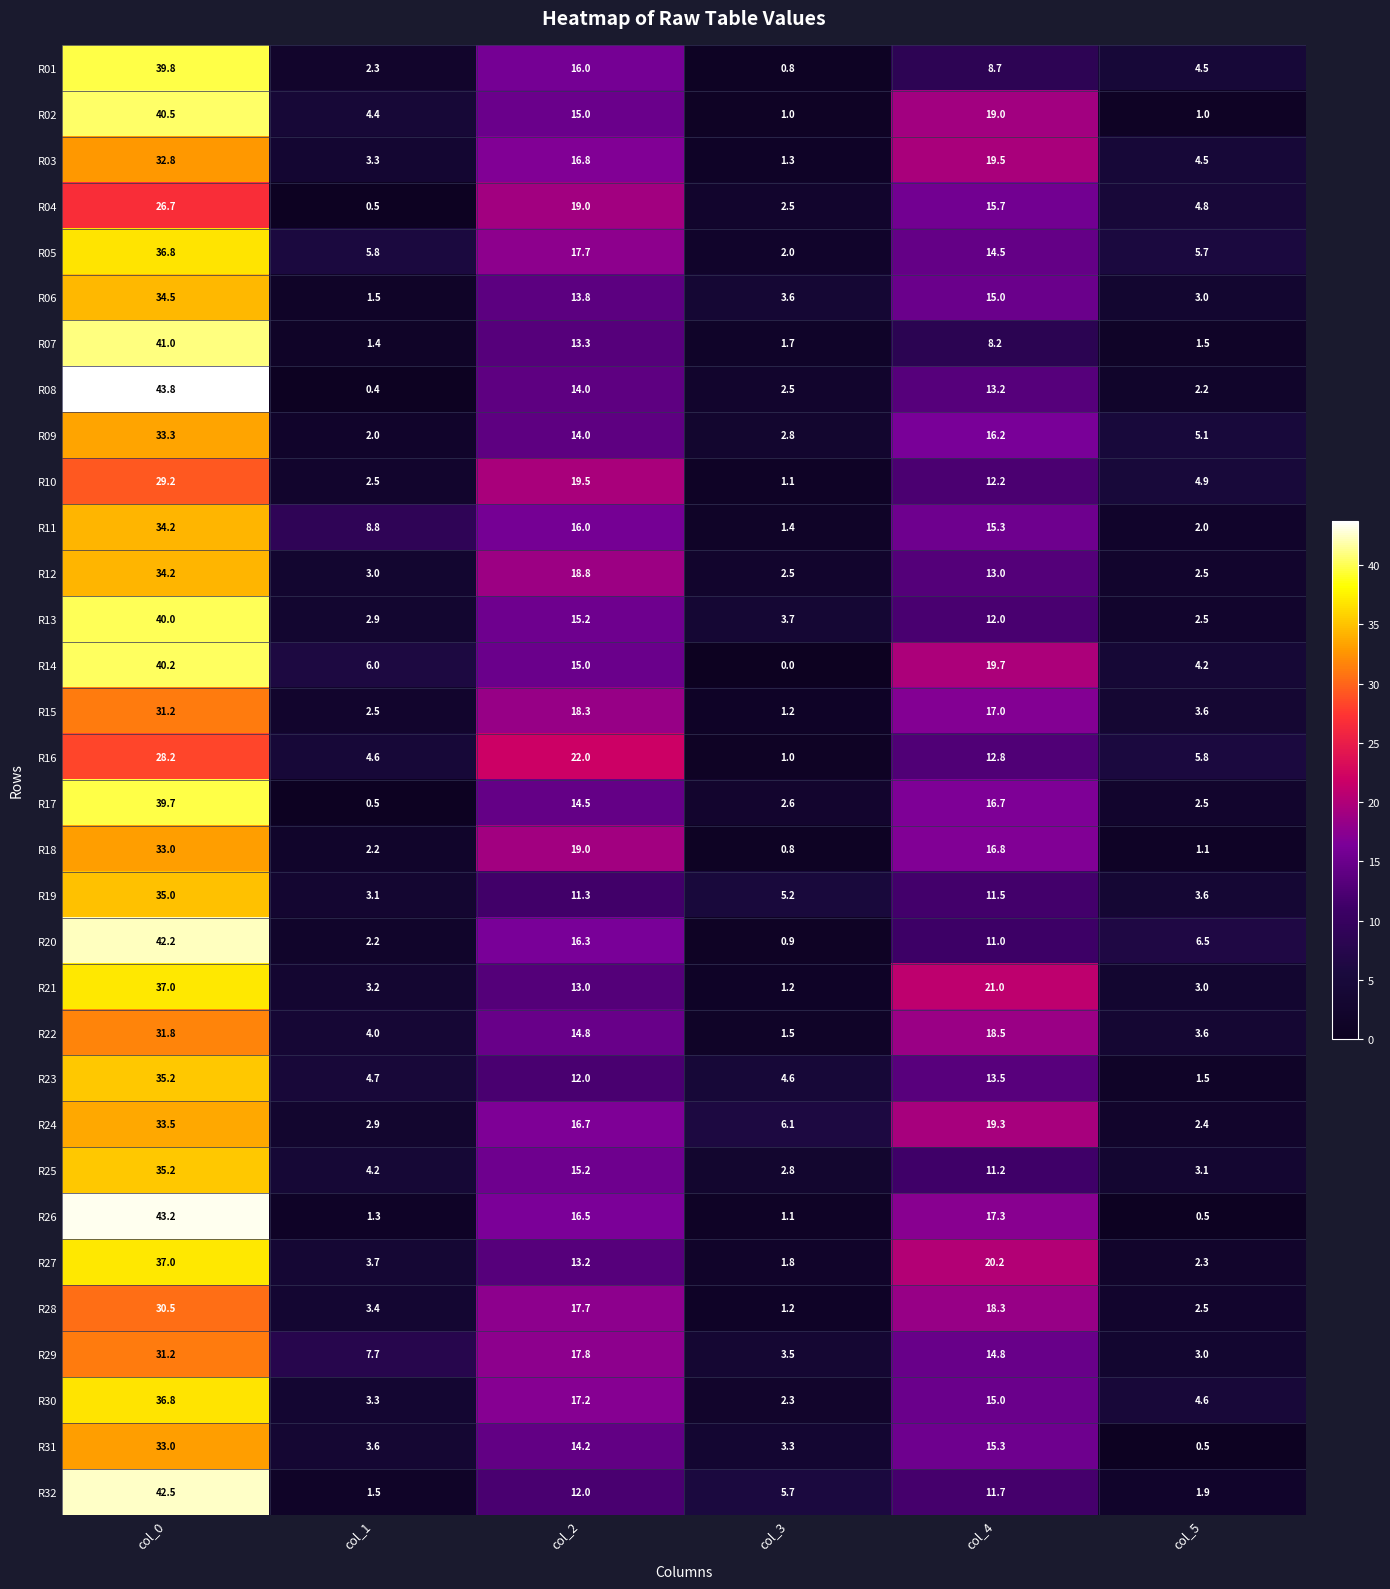

Which label corresponds to the smallest value in the chart?

col_3